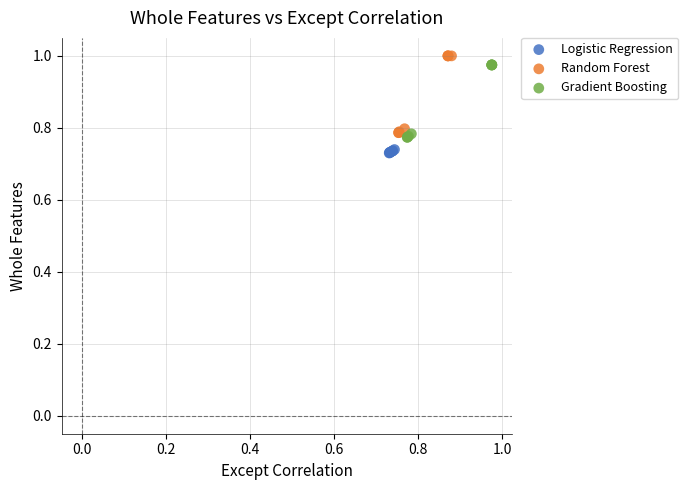

Which series contains the lowest Y value?

Logistic Regression